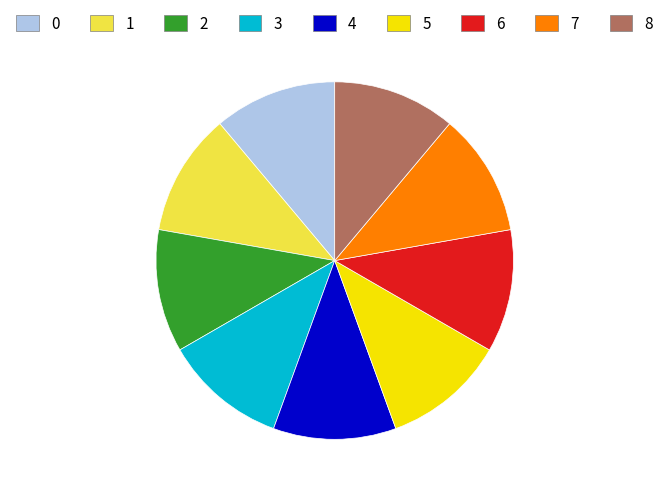

What is the ratio of the value at 0 to the value at 8?

1.0